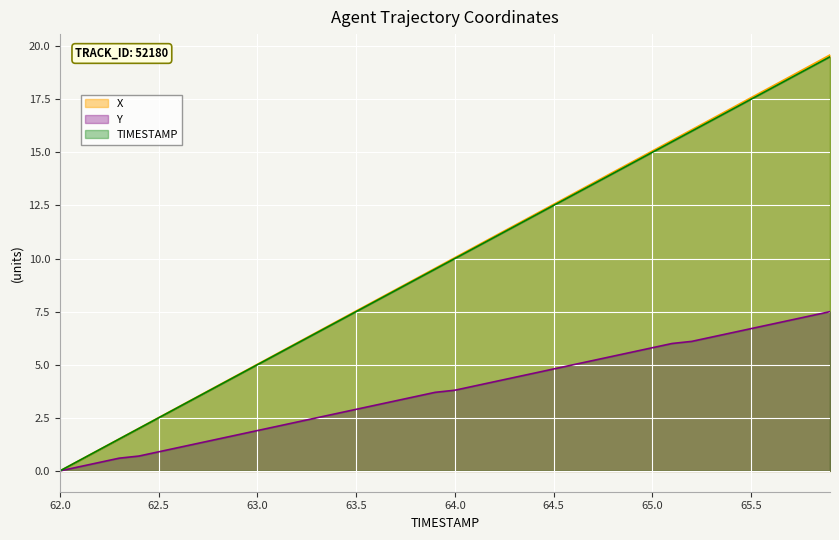

At how many categories does at least one series exceed 19?

2